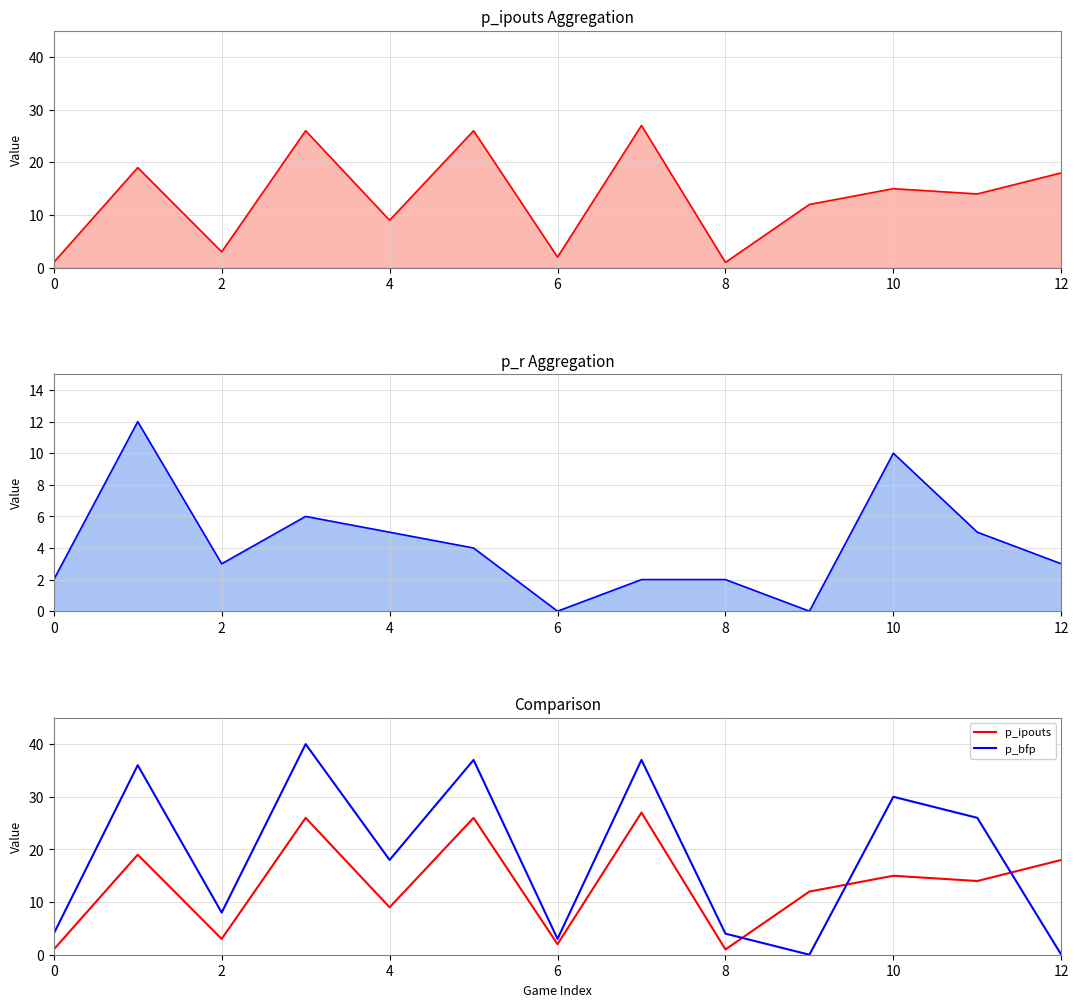

How many lines are shown in the chart?

3